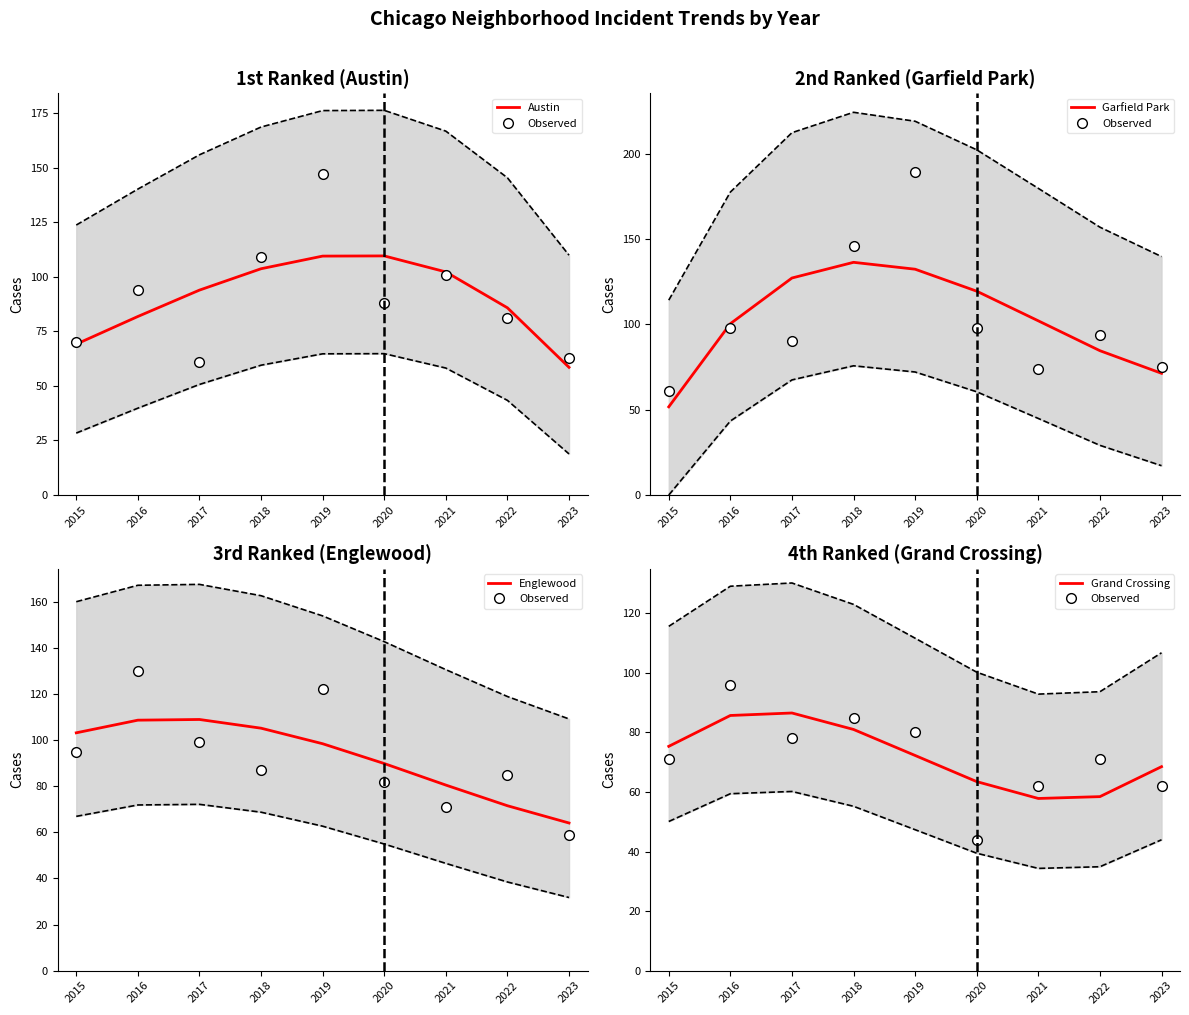

List the series in order of their peak value, highest first.

Garfield Park, Austin, Englewood, Observed, Grand Crossing